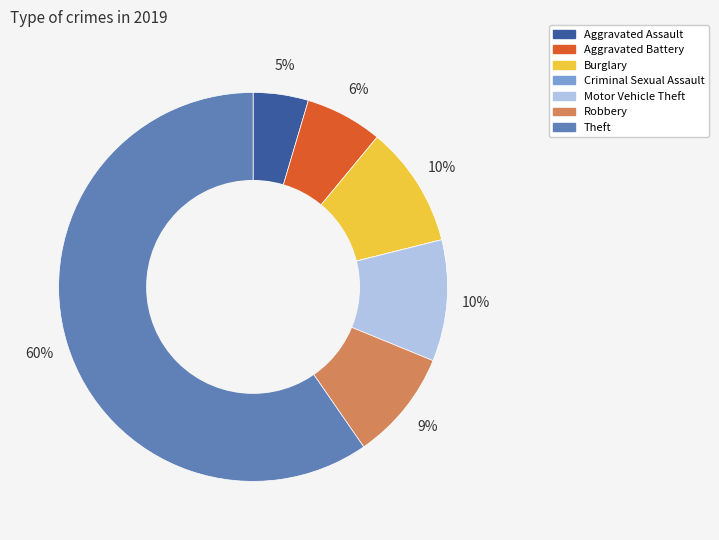

Is Theft the majority of the pie?

Yes